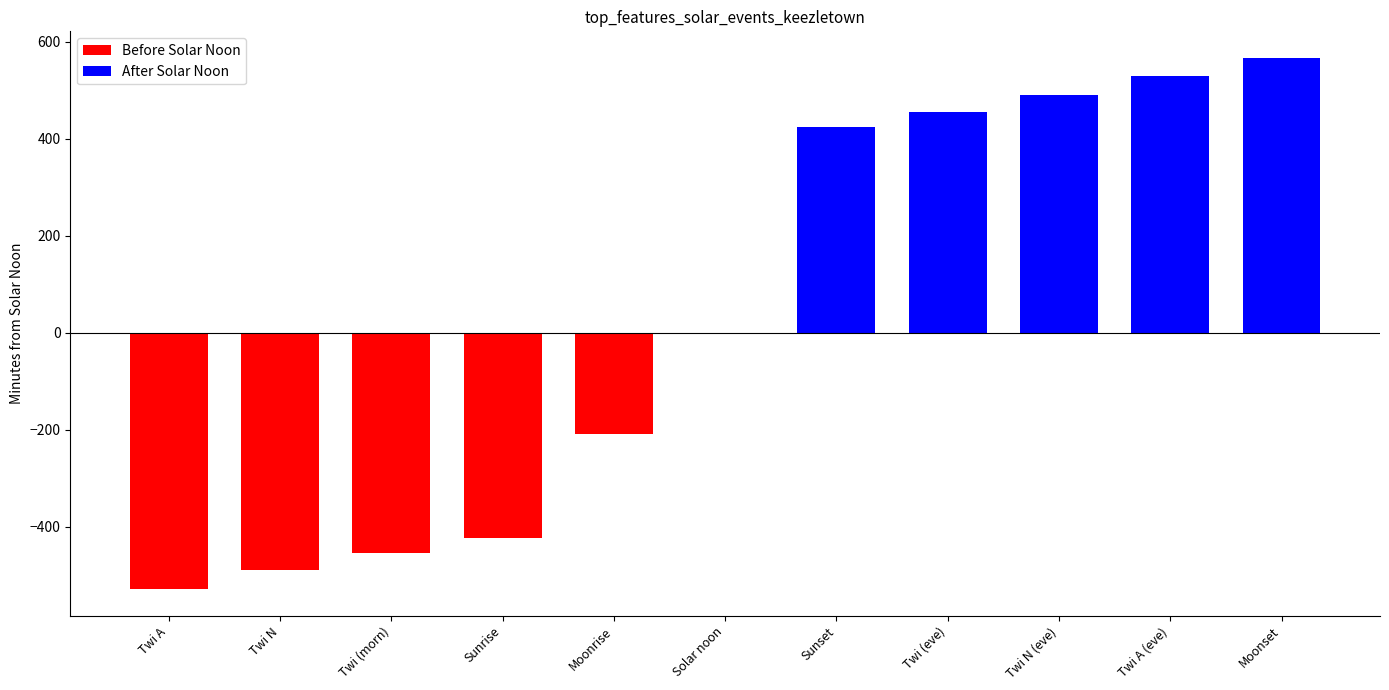

What is the change in value from Twi (morn) to Moonset?

+1021